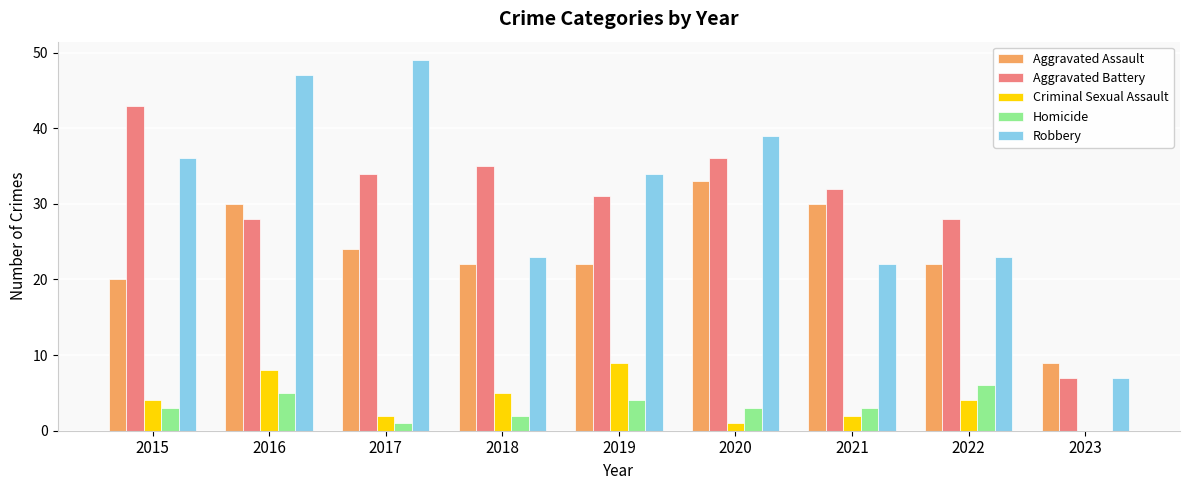

Read the Aggravated Battery value at 2016, to the nearest 10.

30